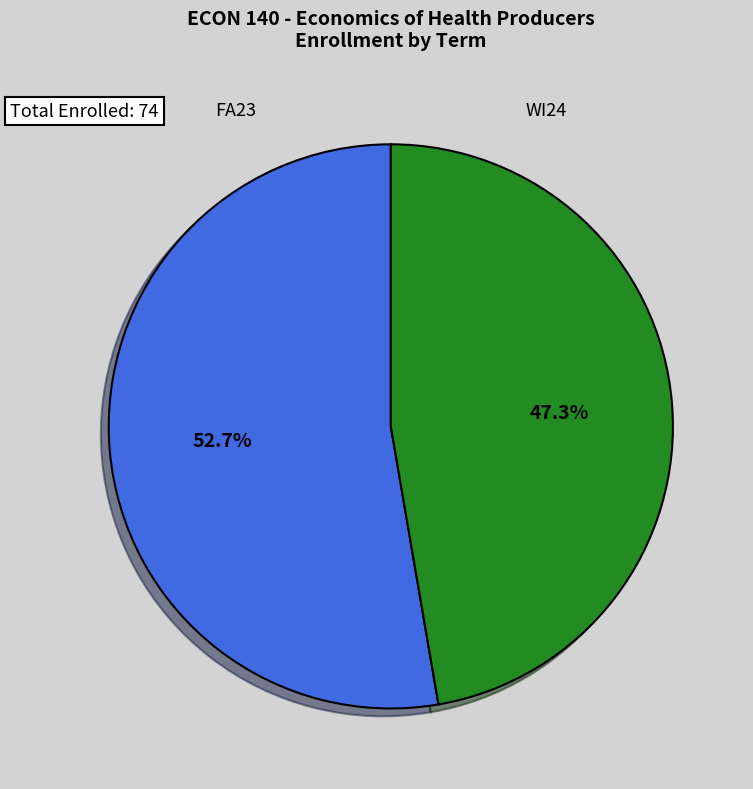

Is there a majority slice in this chart?

Yes